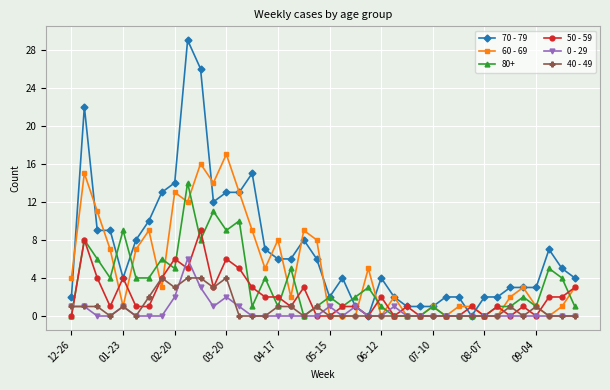

True or false: 80+ has more than 2 points higher than both neighbors.

True